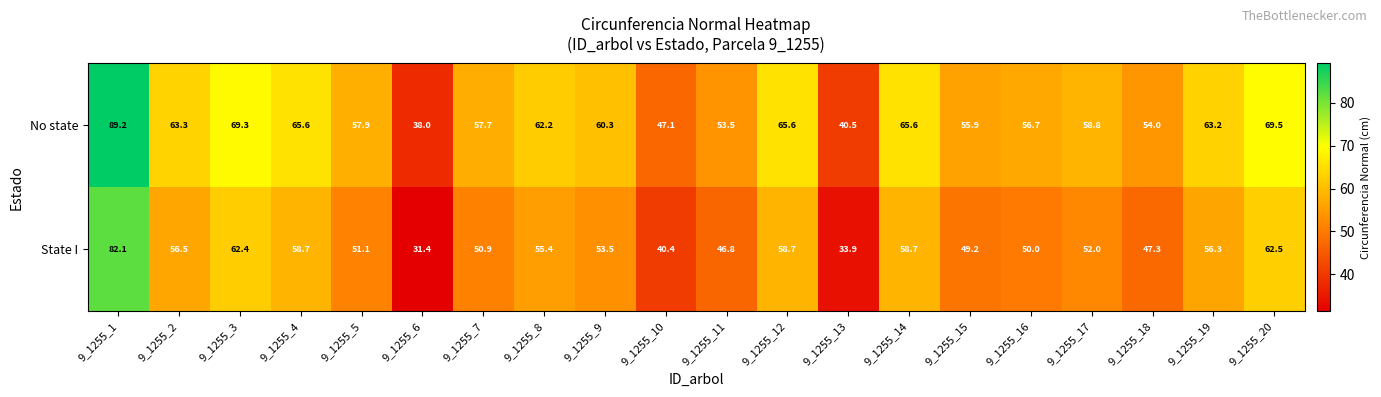

Rank the series by their average value, from highest to lowest.

No state, State I